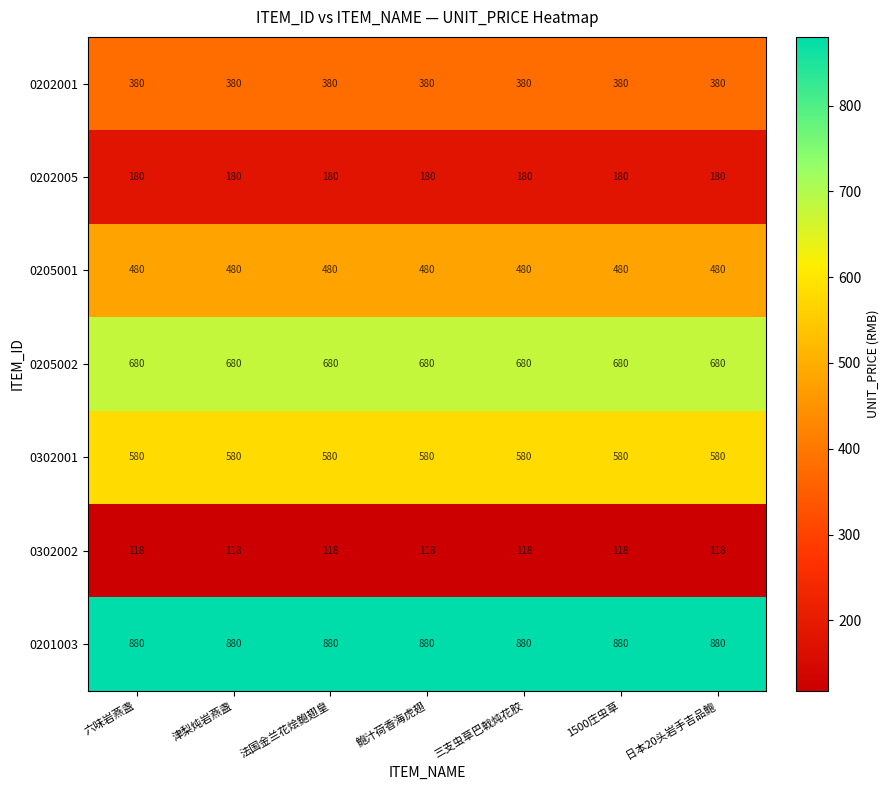

Rank the series by their maximum value, from highest to lowest.

0201003, 0205002, 0302001, 0205001, 0202001, 0202005, 0302002